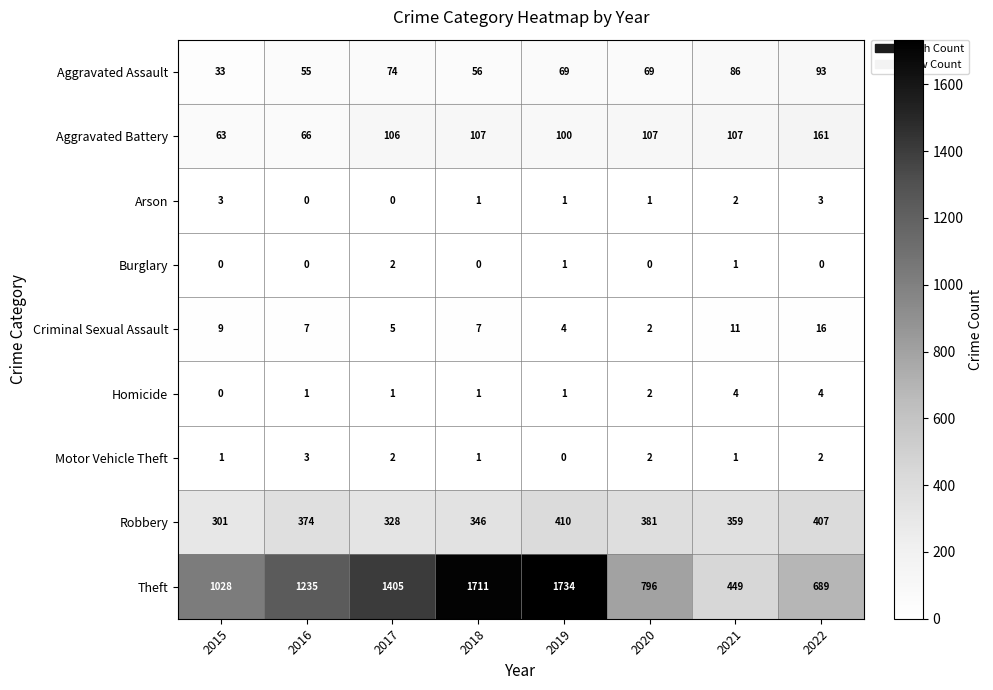

Count the number of data series in this chart.

9